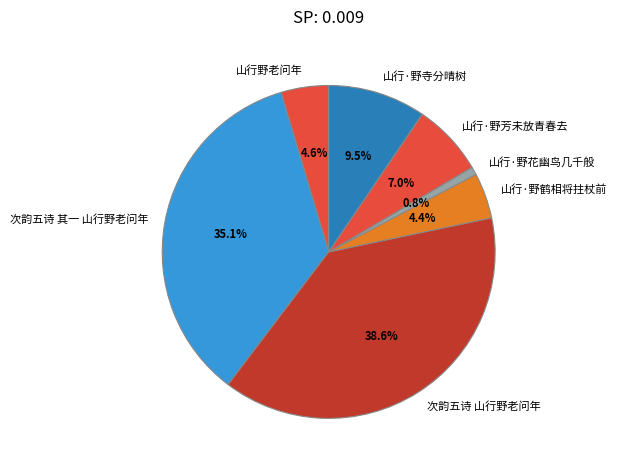

Between 山行·野鹤相将拄杖前 and 次韵五诗 其一 山行野老问年, which is larger?

次韵五诗 其一 山行野老问年